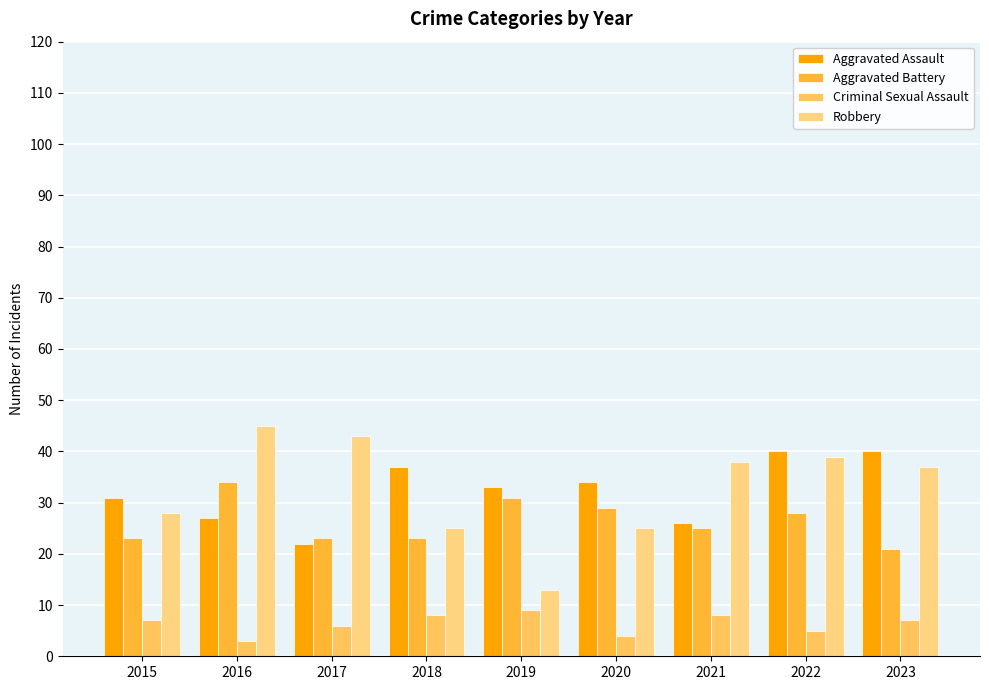

What is the sum of all Criminal Sexual Assault values?

57